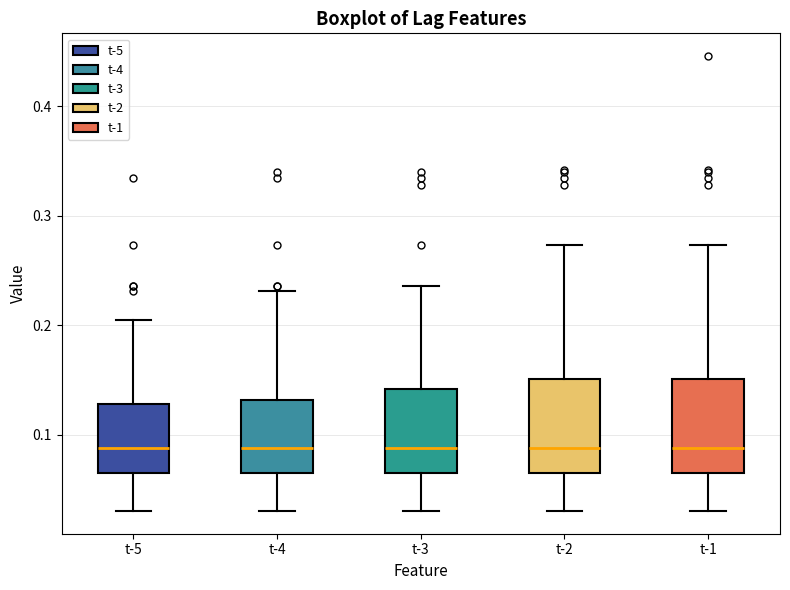

Reading left to right, read every box against the y-axis: the position of its median line, the range the box covers, and the ends of its whiskers. The values are not printed on the chart, so give them approximately, as read against the axis.

t-5: median 0.09, box 0.07 to 0.13, whiskers 0.03 to 0.21
t-4: median 0.09, box 0.07 to 0.13, whiskers 0.03 to 0.23
t-3: median 0.09, box 0.07 to 0.14, whiskers 0.03 to 0.24
t-2: median 0.09, box 0.07 to 0.15, whiskers 0.03 to 0.27
t-1: median 0.09, box 0.07 to 0.15, whiskers 0.03 to 0.27